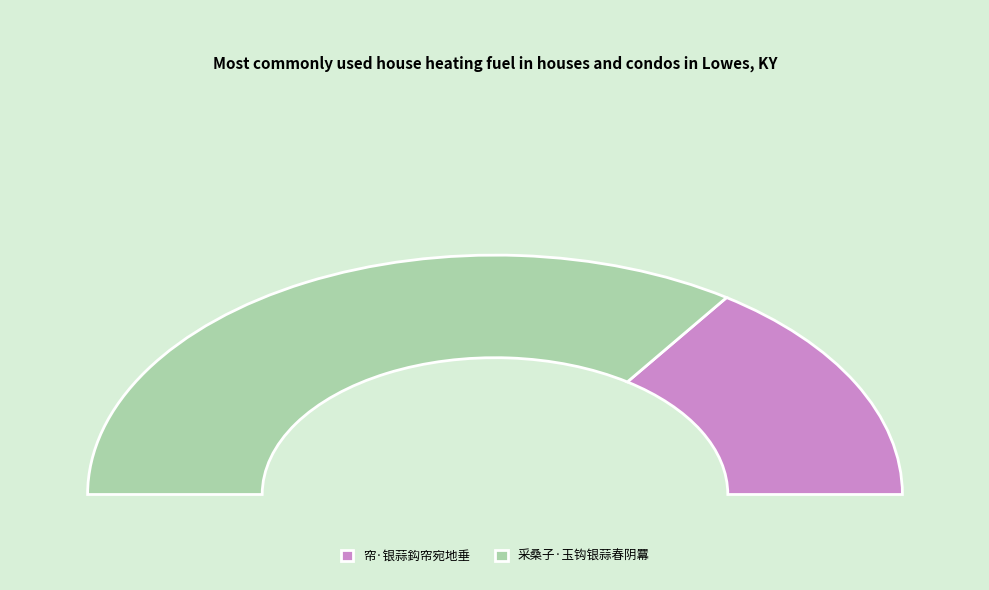

Count the number of slices in the pie.

2